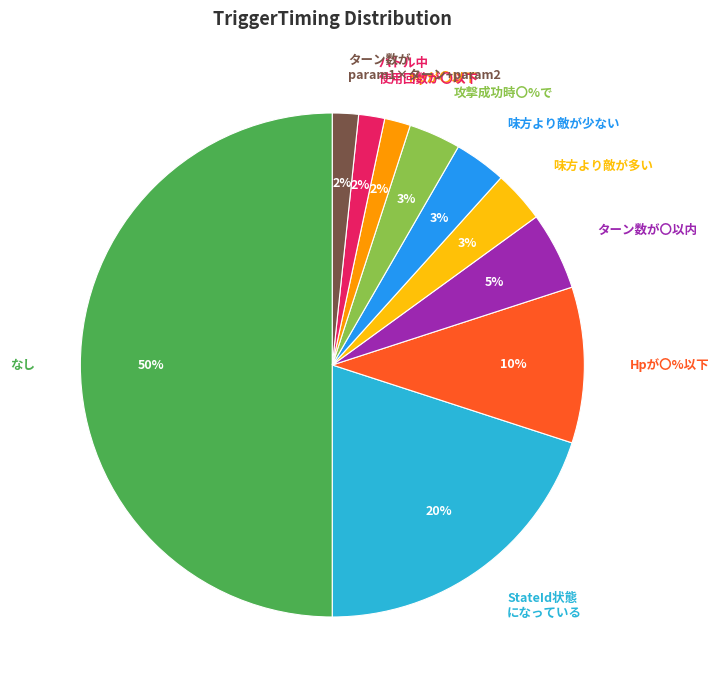

How many slices are in this pie chart?

10